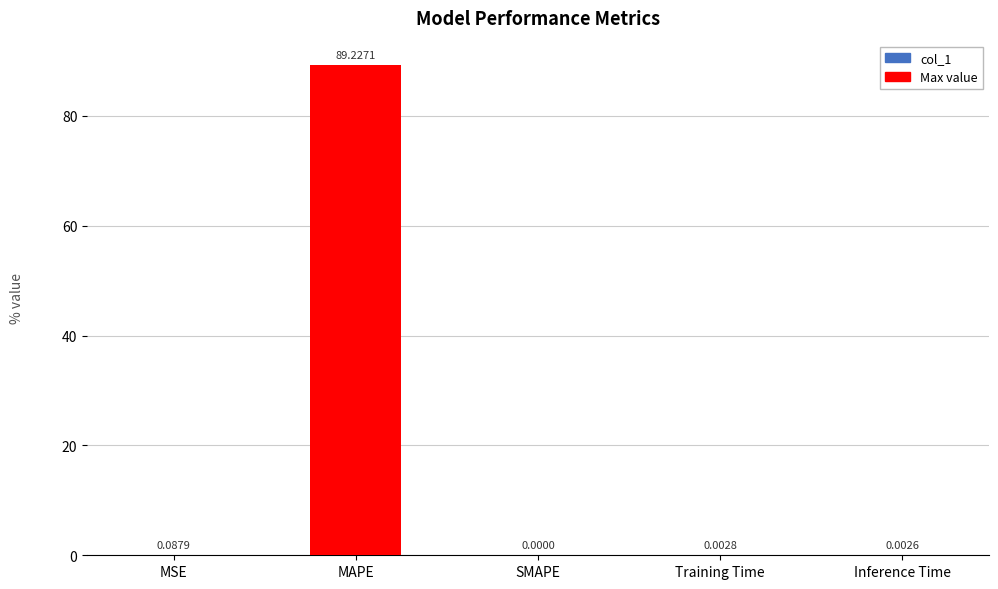

Where is the data nearest to the value 44?

MSE